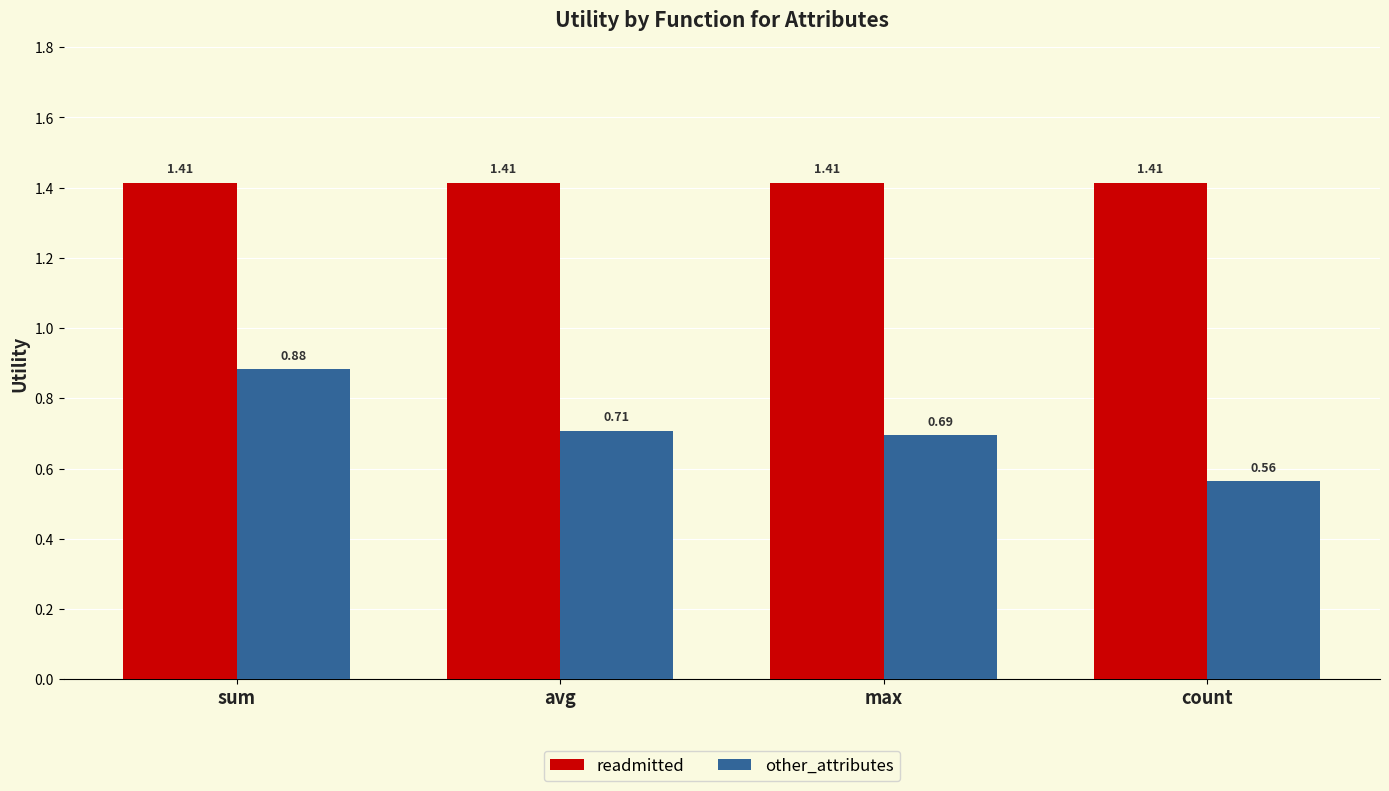

What is the sum of the readmitted values at avg and count?

2.8